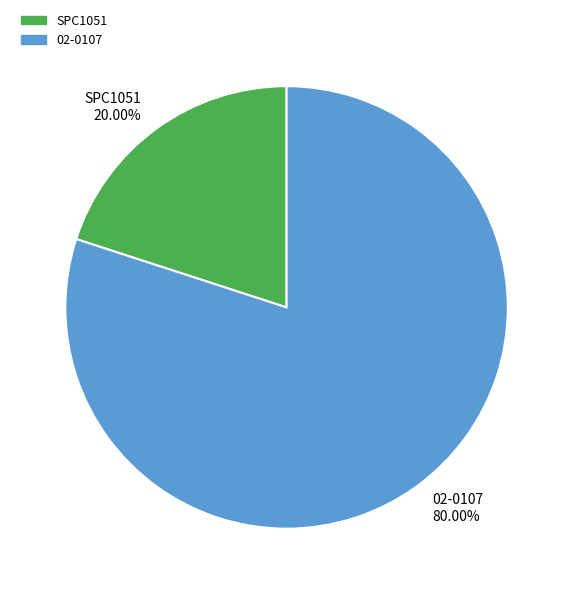

To the nearest percent, what portion does 02-0107 represent?

80%